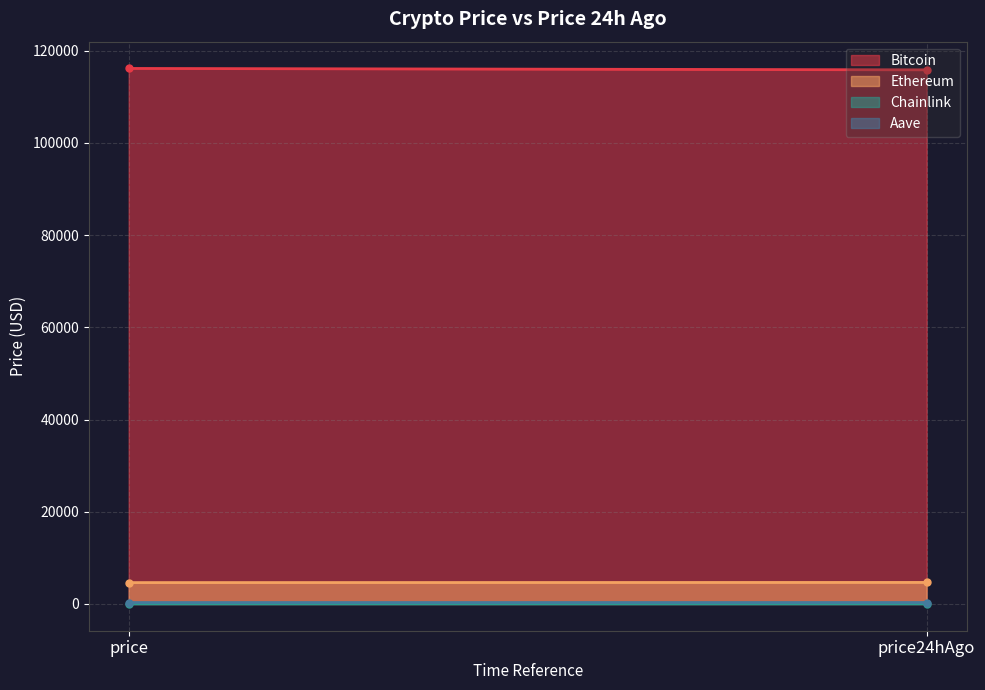

What are all the series names shown in the legend?

Bitcoin, Ethereum, Chainlink, Aave